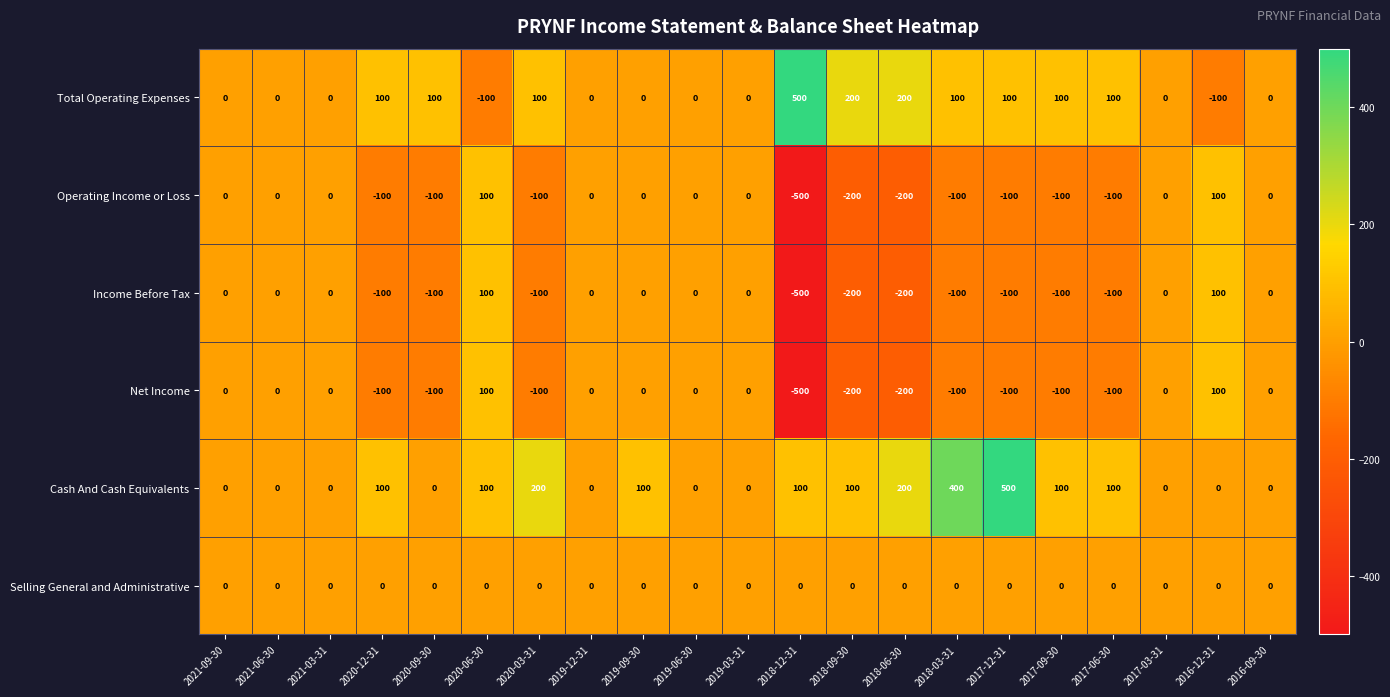

True or false: Income Before Tax has a value of 100 at 2020-06-30.

True